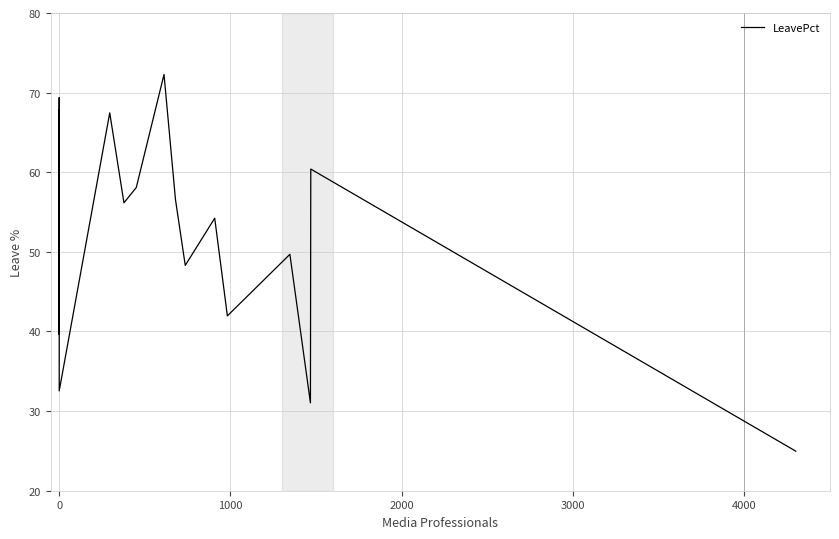

How many lines are shown in the chart?

1